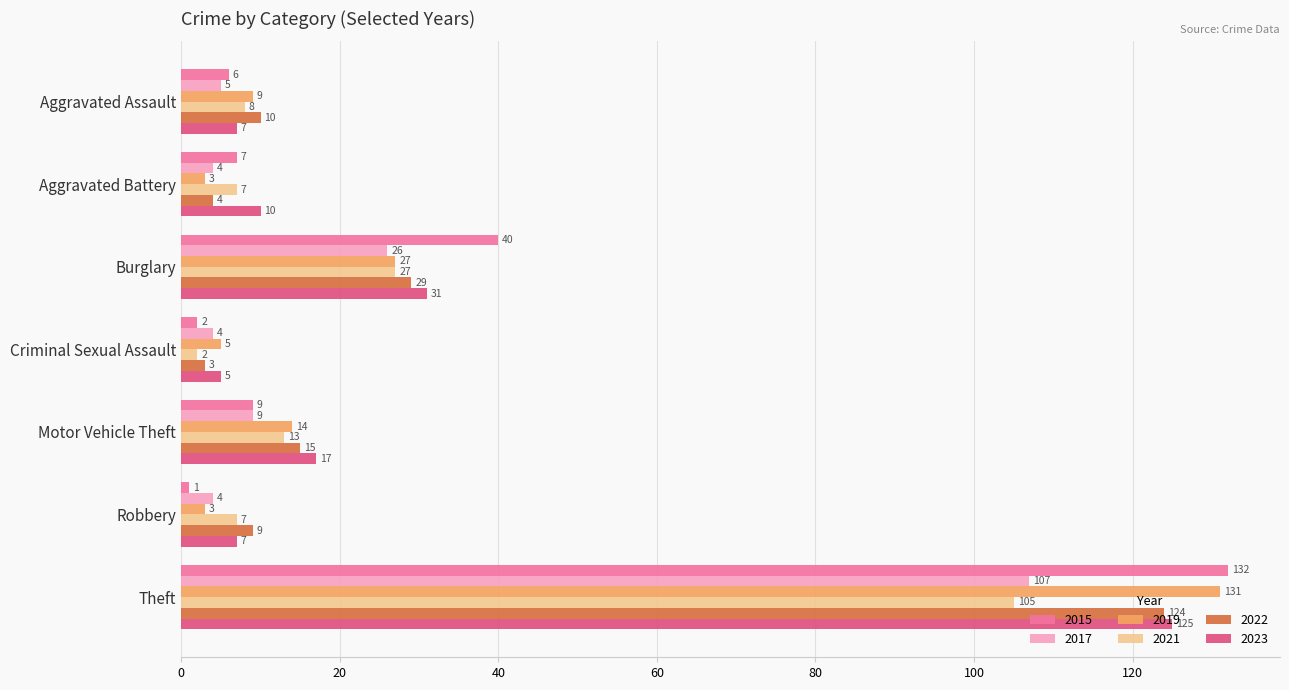

Is the value of 2021 at Aggravated Assault greater than the value of 2022 at Aggravated Assault?

No